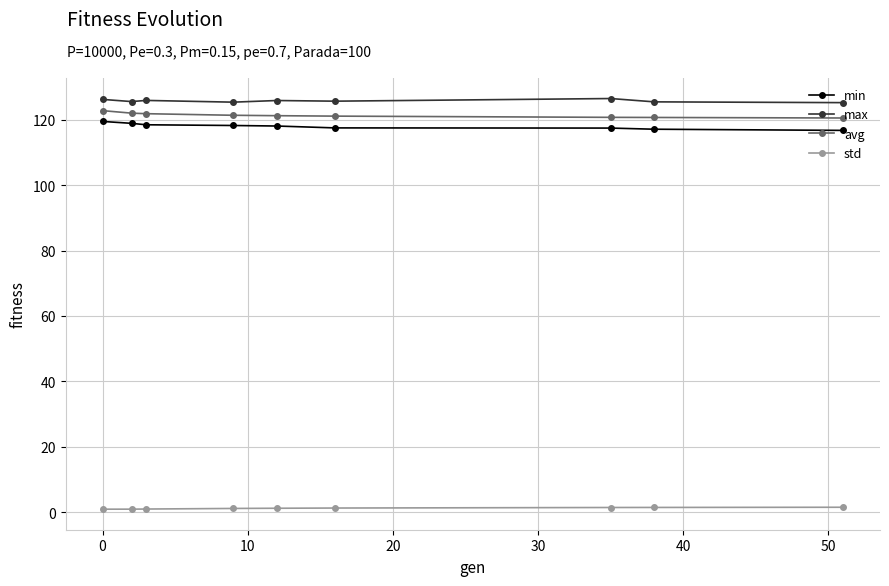

Which series has the largest total across all categories?

max